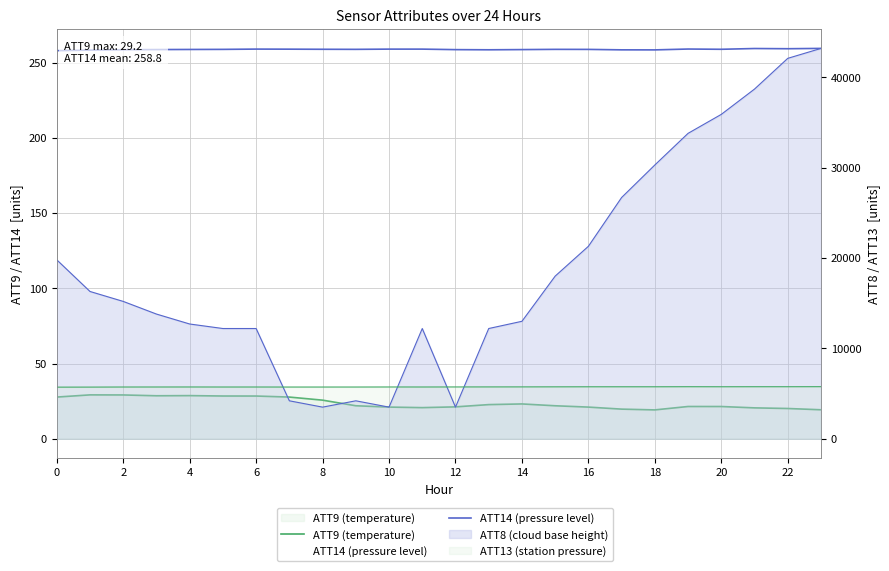

What is the label of the 5th point from the right?

19